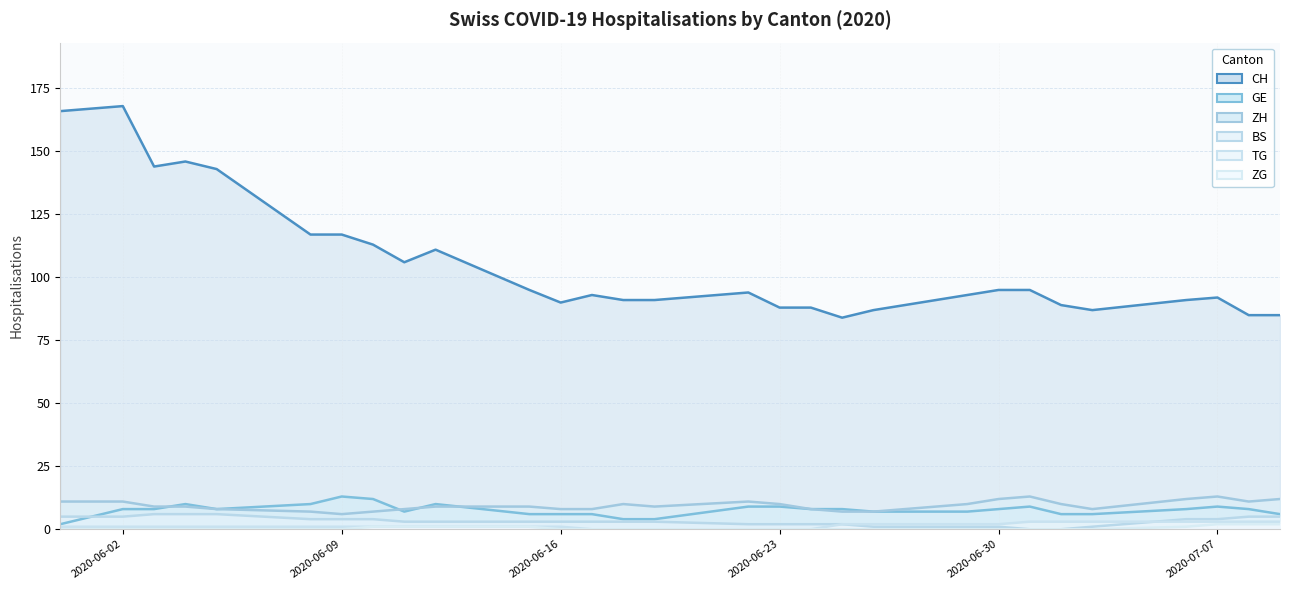

True or false: GE and ZG cross at least once.

False